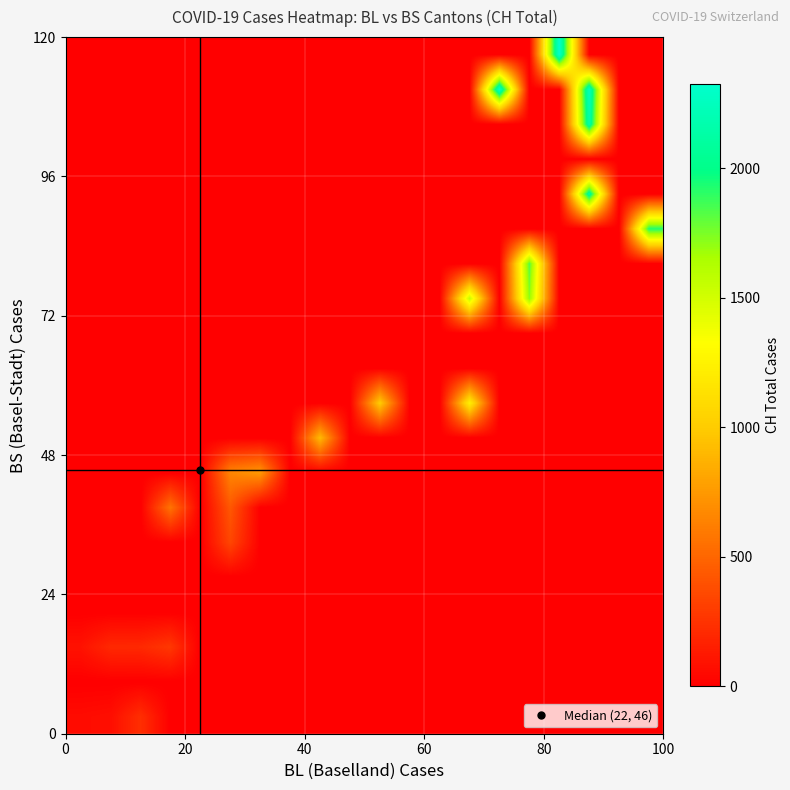

What is the greatest value displayed?

2324